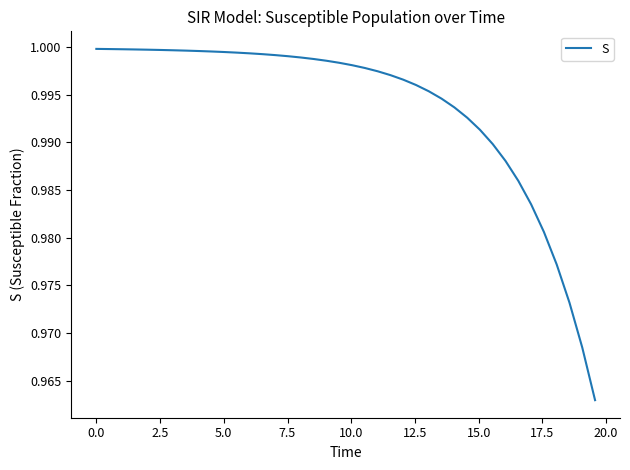

Does the chart display data point markers on the line(s)?

No